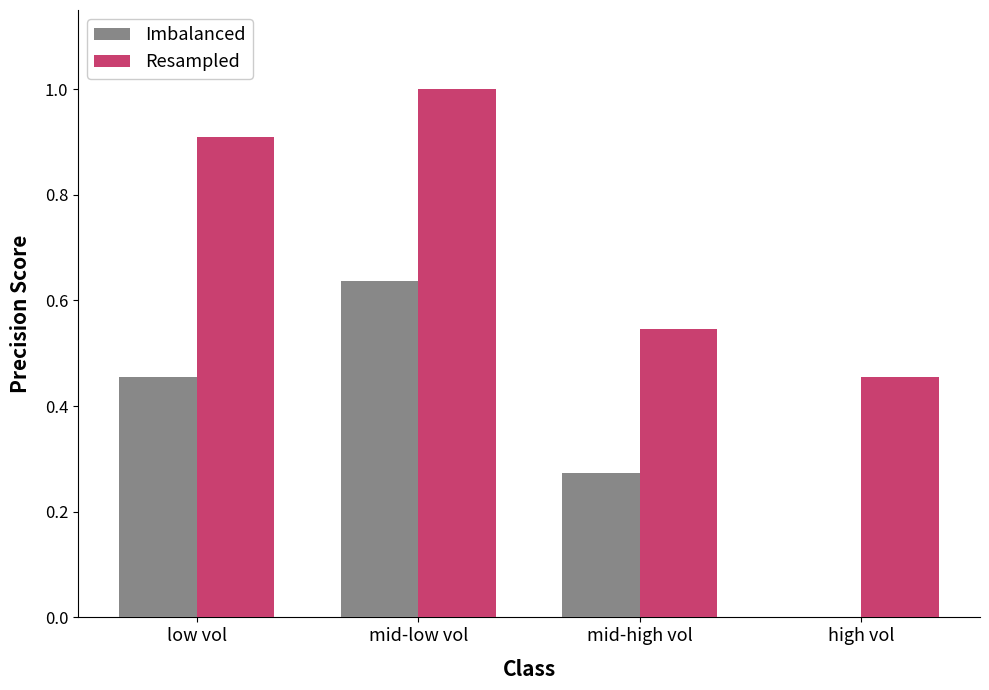

How many groups of bars are there?

4